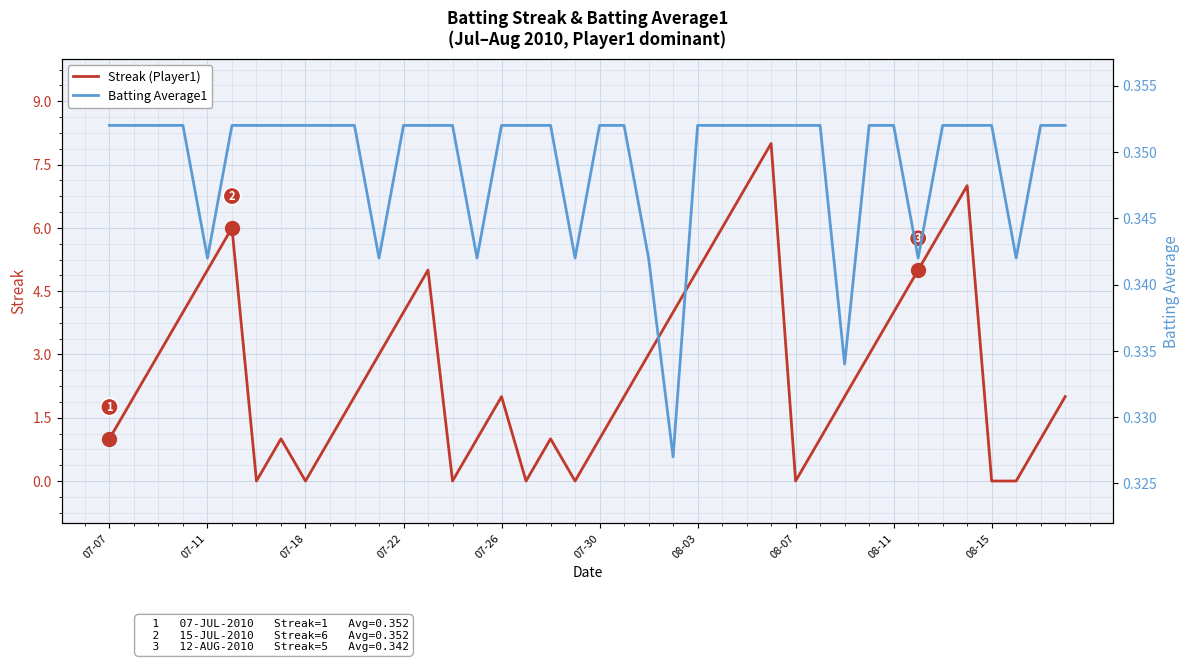

Reading left to right, transcribe all the data shown in this chart.

Streak (Player1): 1.0	2.0	3.0	4.0	5.0	6.0	0.0	1.0	0.0	1.0	2.0	3.0	4.0	5.0	0.0	1.0	2.0	0.0	1.0	0.0	1.0	2.0	3.0	4.0	5.0	6.0	7.0	8.0	0.0	1.0	2.0	3.0	4.0	5.0	6.0	7.0	0.0	0.0	1.0	2.0
Batting Average1: 0.4	0.4	0.4	0.4	0.3	0.4	0.4	0.4	0.4	0.4	0.4	0.3	0.4	0.4	0.4	0.3	0.4	0.4	0.4	0.3	0.4	0.4	0.3	0.3	0.4	0.4	0.4	0.4	0.4	0.4	0.3	0.4	0.4	0.3	0.4	0.4	0.4	0.3	0.4	0.4